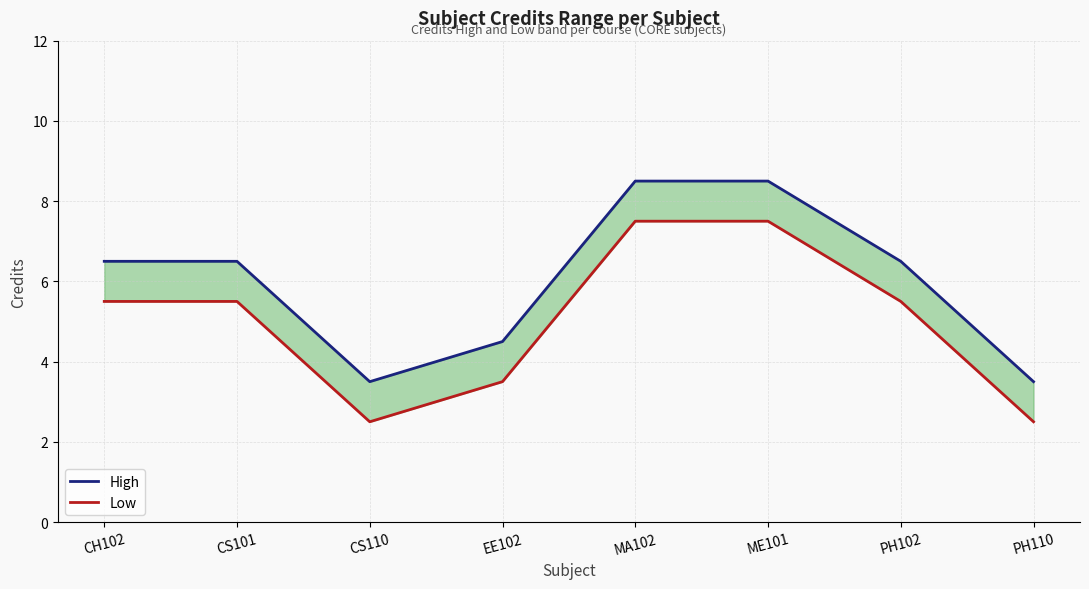

Which has a higher value, CS110 or CS101?

CS101